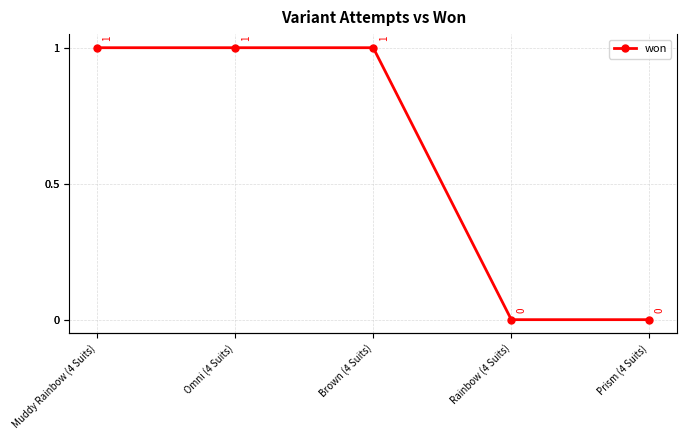

Between Prism (4 Suits) and Muddy Rainbow (4 Suits), which is larger?

Muddy Rainbow (4 Suits)